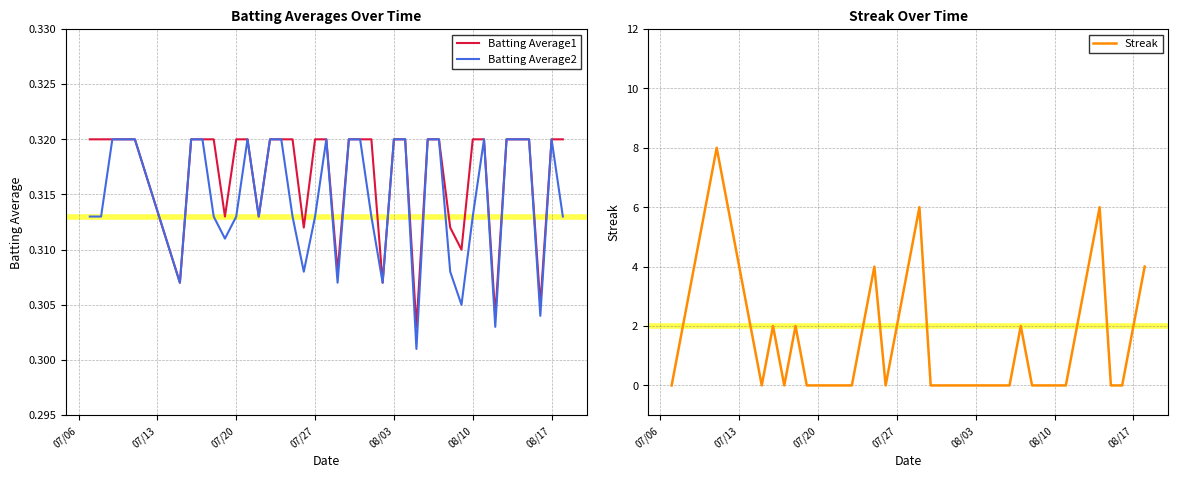

The value of Streak at 07/27 is 2. True or false?

True